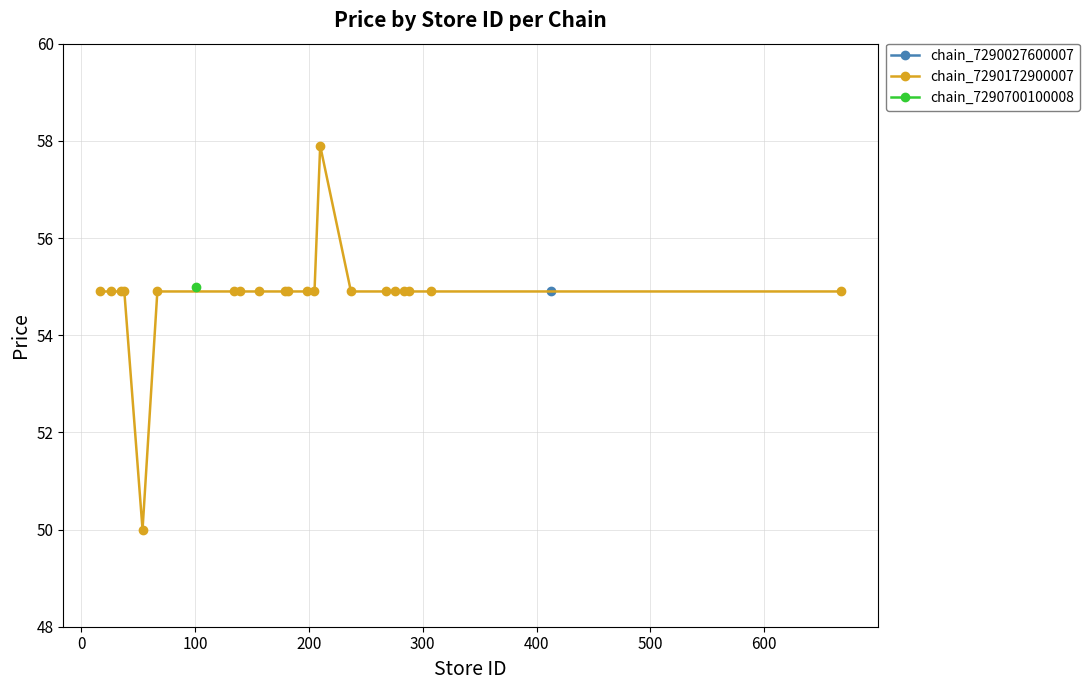

What is the value of the chain_7290172900007 point at the 20th from the left?

54.9